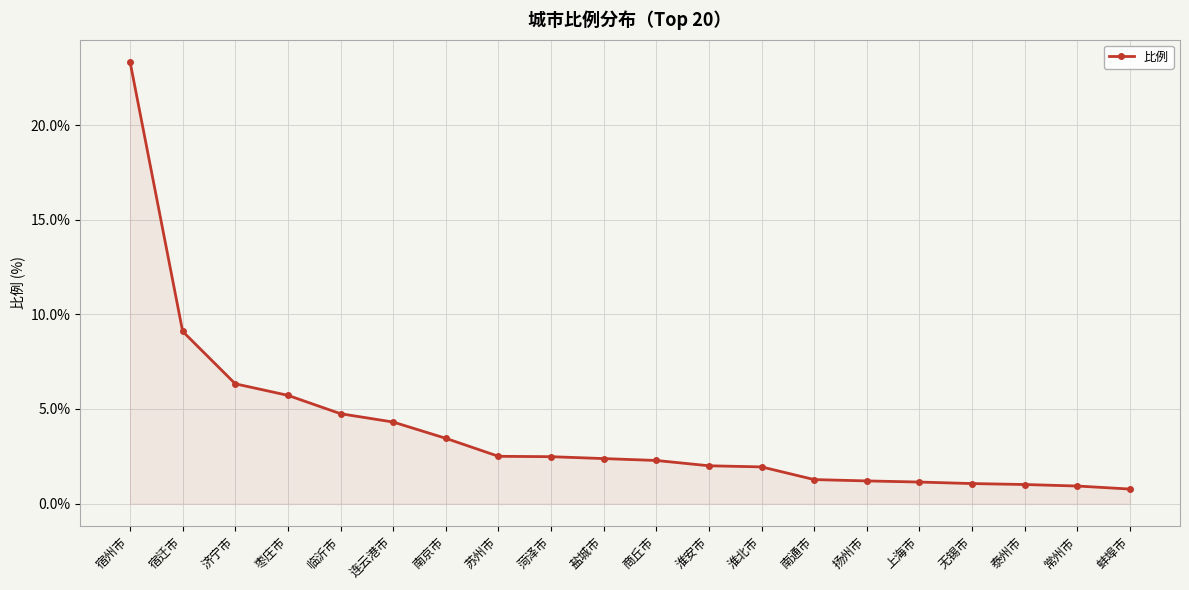

What is the difference between the maximum and second lowest values?

22.4